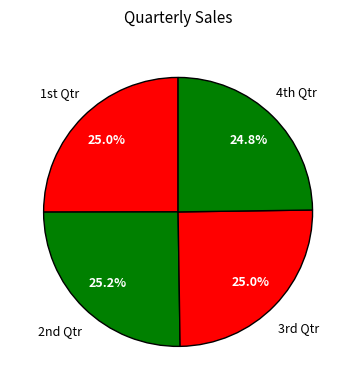

Does any single category account for the majority?

No